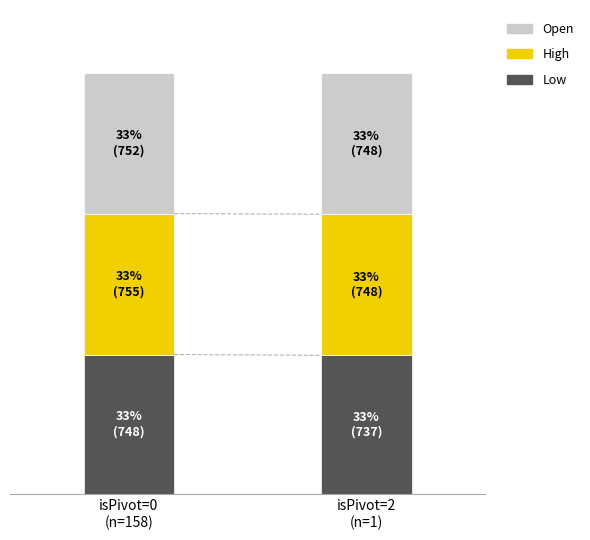

What are all the series names shown in the legend?

Open, High, Low